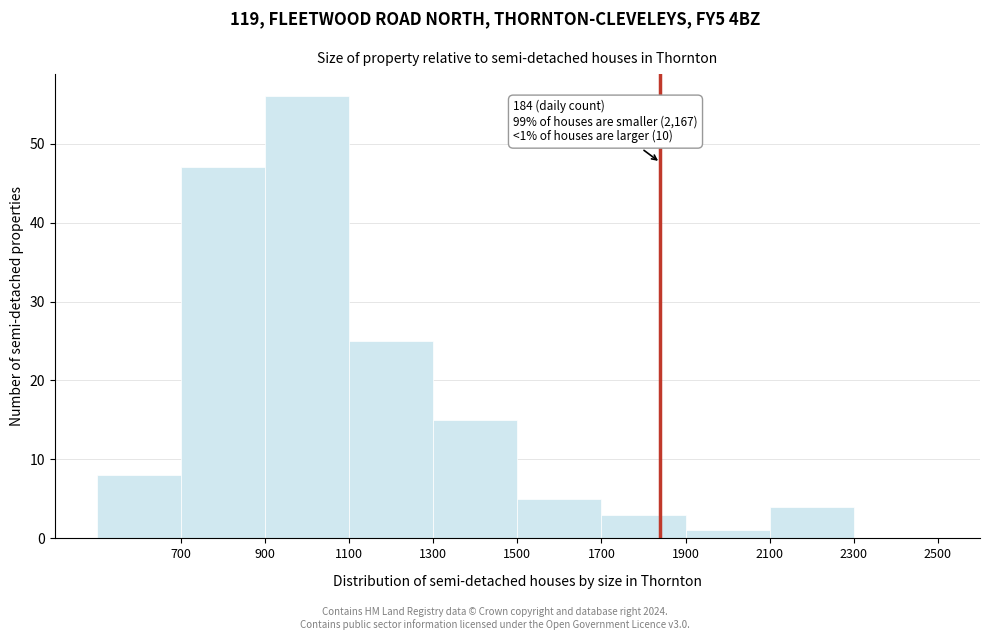

Which range on the x-axis has the tallest bar?

900 to 1100